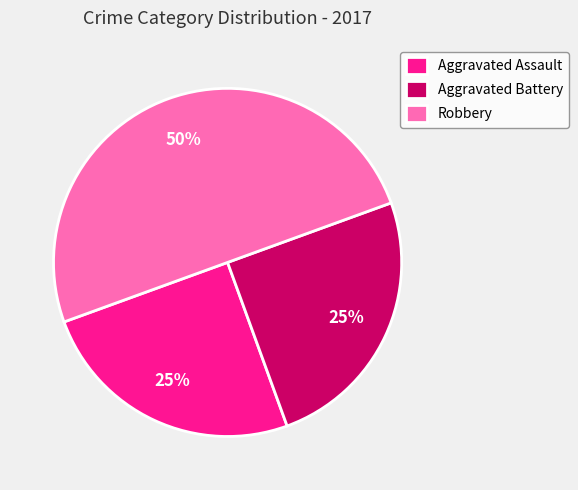

Do Robbery and Aggravated Assault together represent more than half of the pie?

Yes